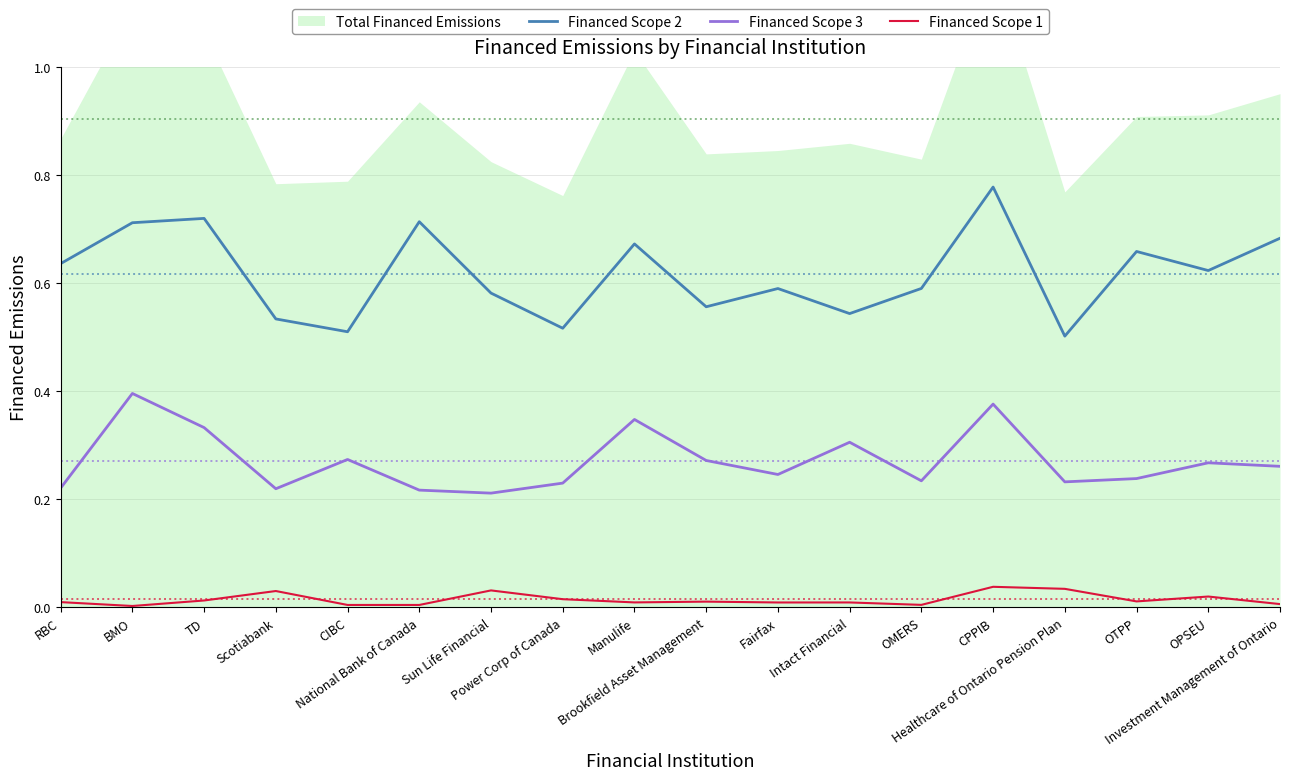

What position from the left is National Bank of Canada?

6